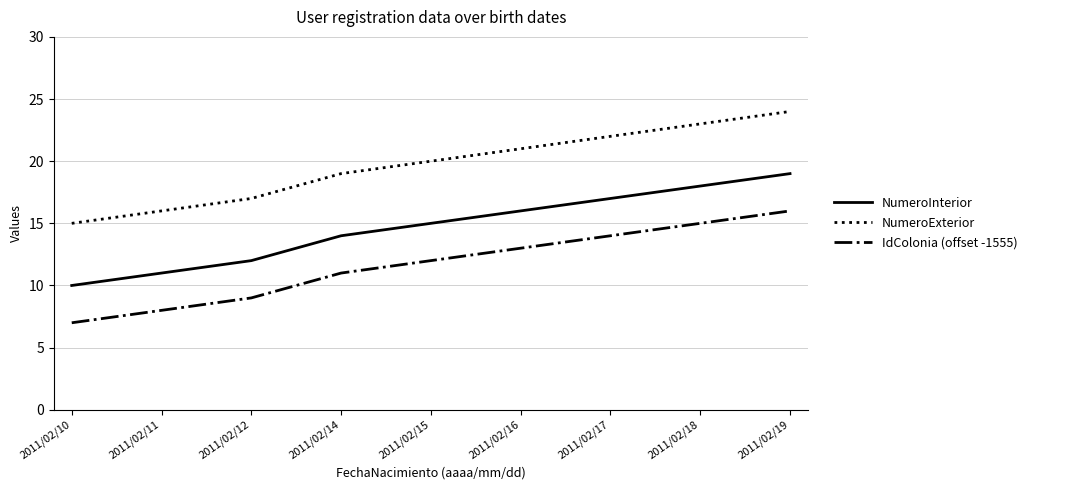

At which category is the sum across all series the highest?

2011/02/19